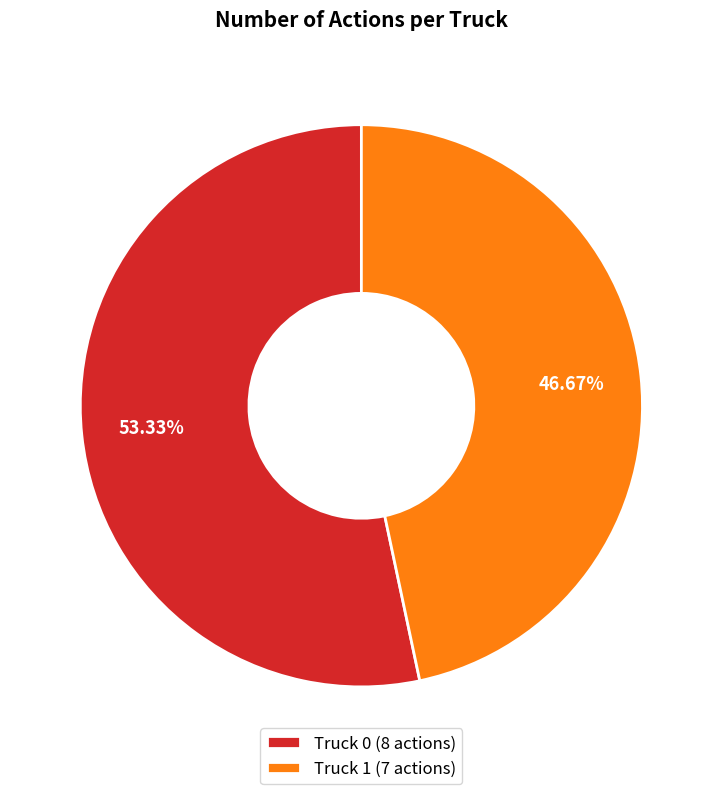

Is it true that Truck 0 is 53% of the pie?

True